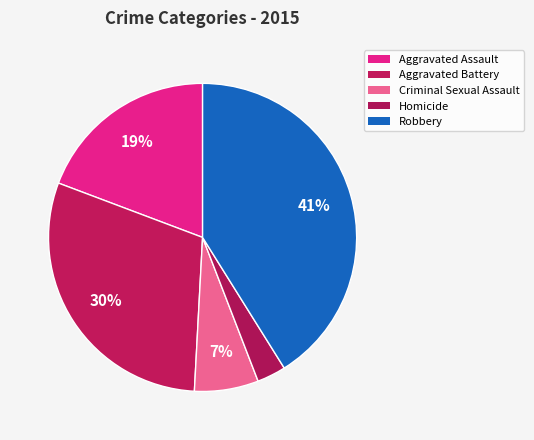

Rank the categories by value from lowest to highest.

Homicide, Criminal Sexual Assault, Aggravated Assault, Aggravated Battery, Robbery